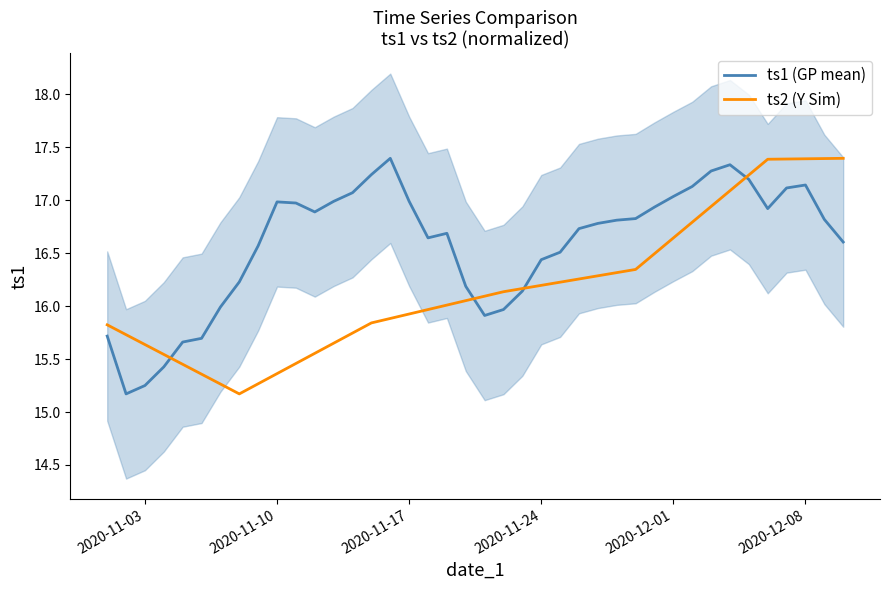

What is the value of the ts2 (Y Sim) point at the 17th from the left?

15.9